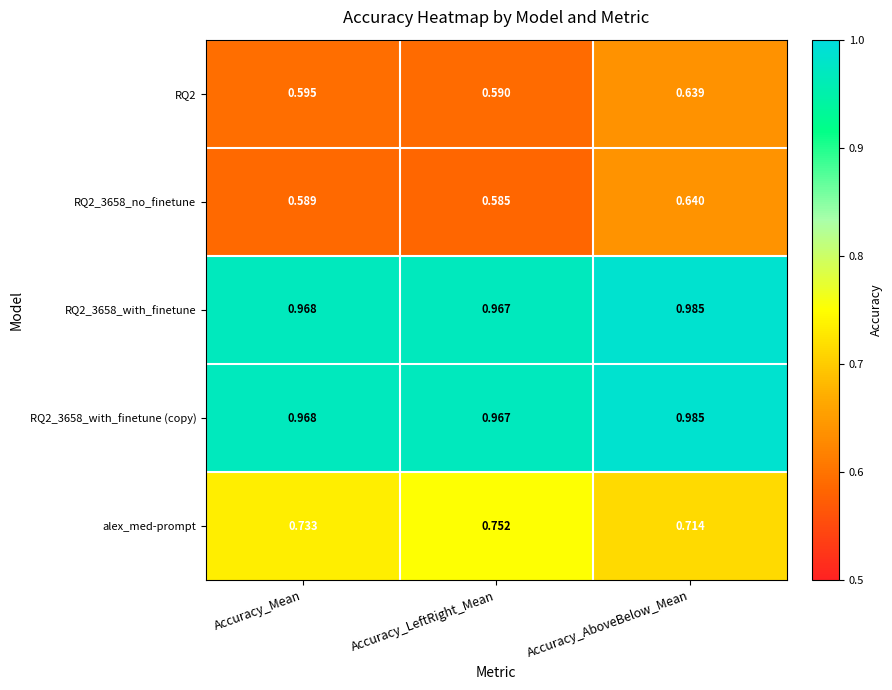

At which category is the sum across all series the highest?

Accuracy_AboveBelow_Mean